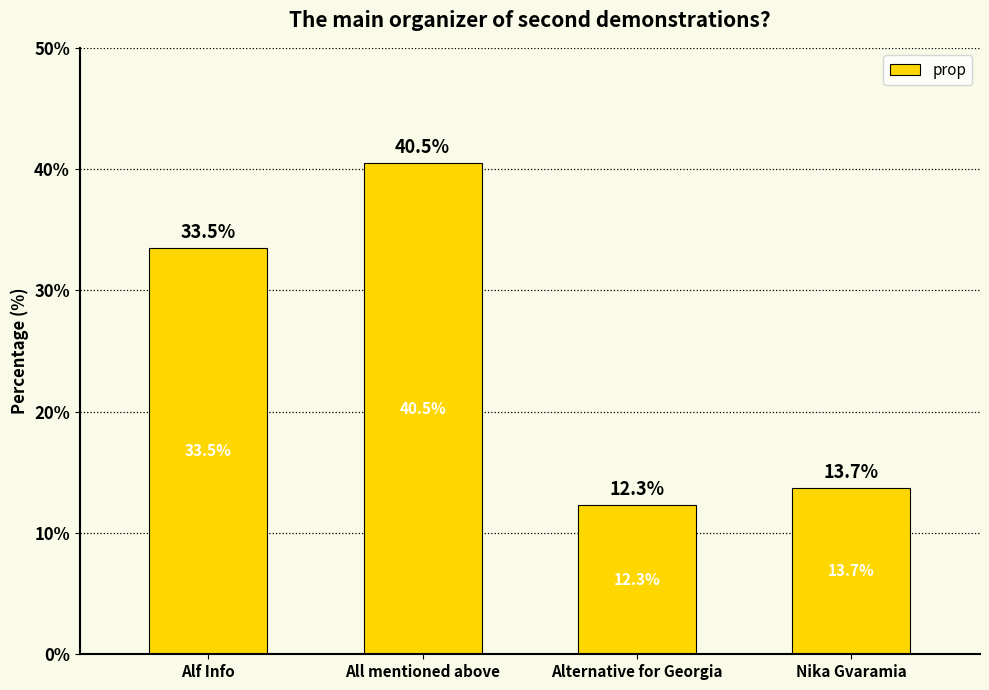

What is the label of the 2nd bar from the left?

All mentioned above